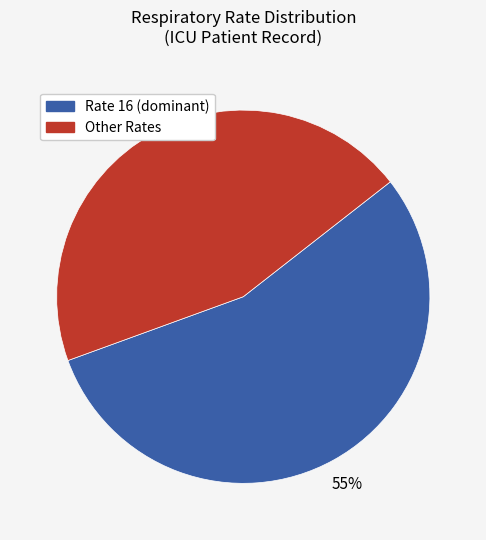

Approximately how many times larger is the value at Other Rates compared to Rate 16 (dominant)?

0.8